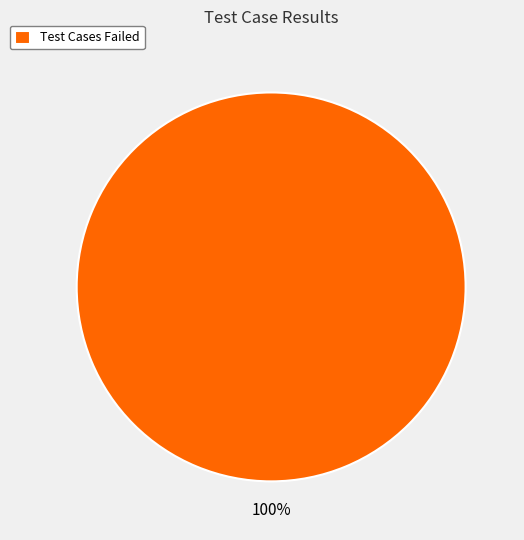

What percentage is the Test Cases Failed slice, to the nearest percent?

100%